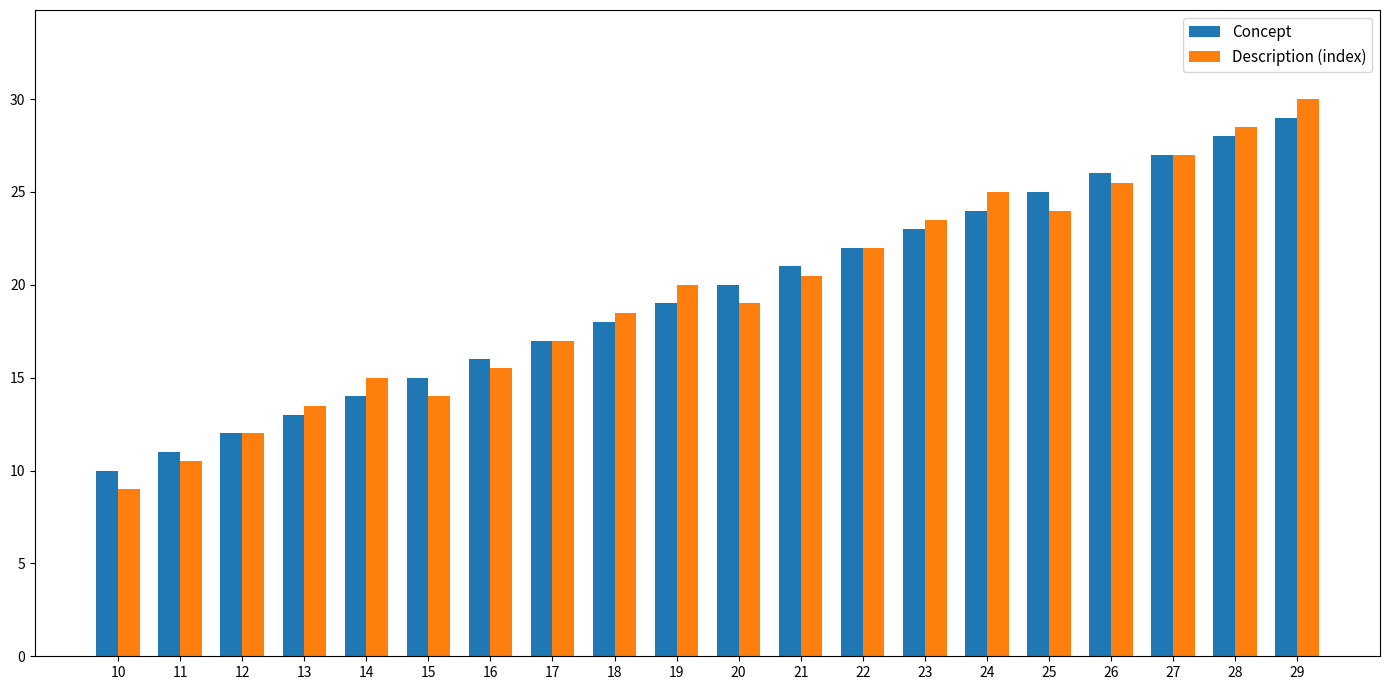

What is the difference between the highest and lowest values at 14?

1.0